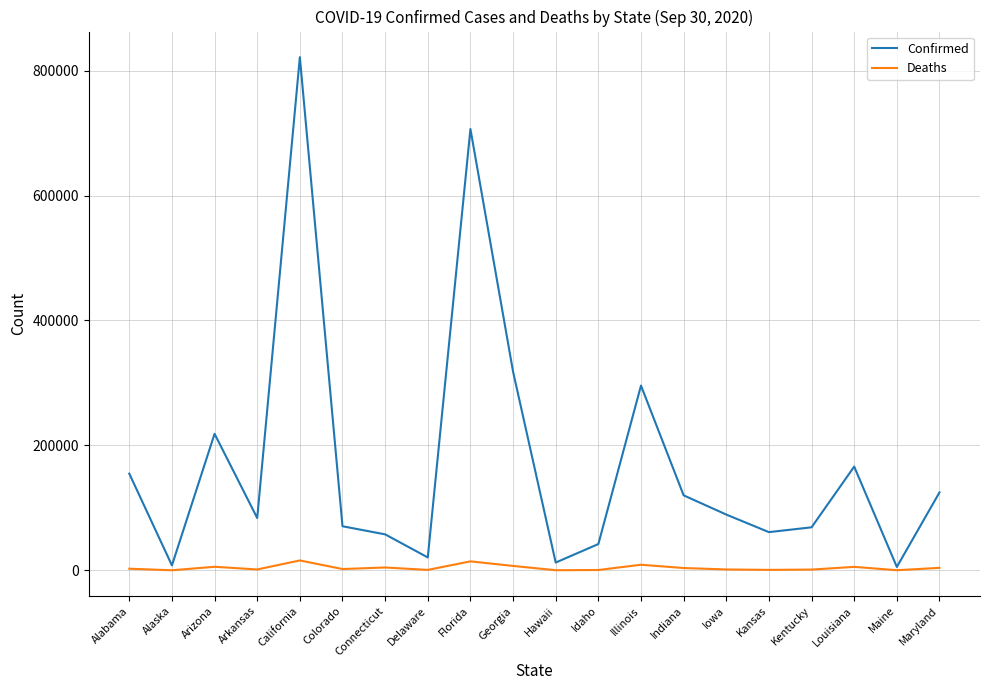

What is the sum of all Confirmed values?

3445096